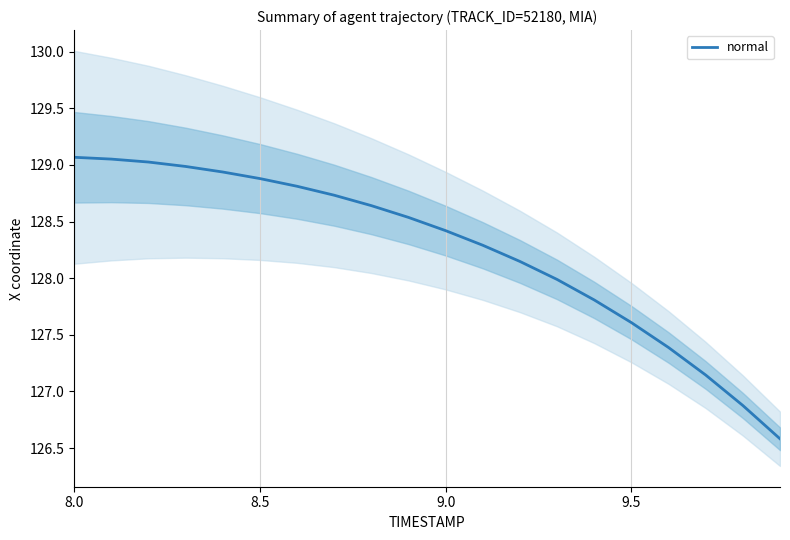

What is the lowest value of the normal series?

126.6